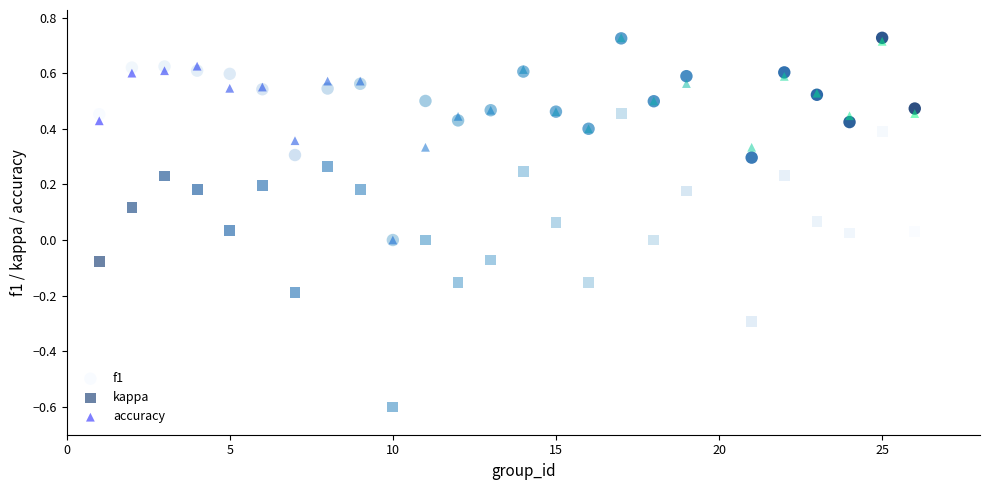

Which series has the largest Y range (max minus min)?

kappa